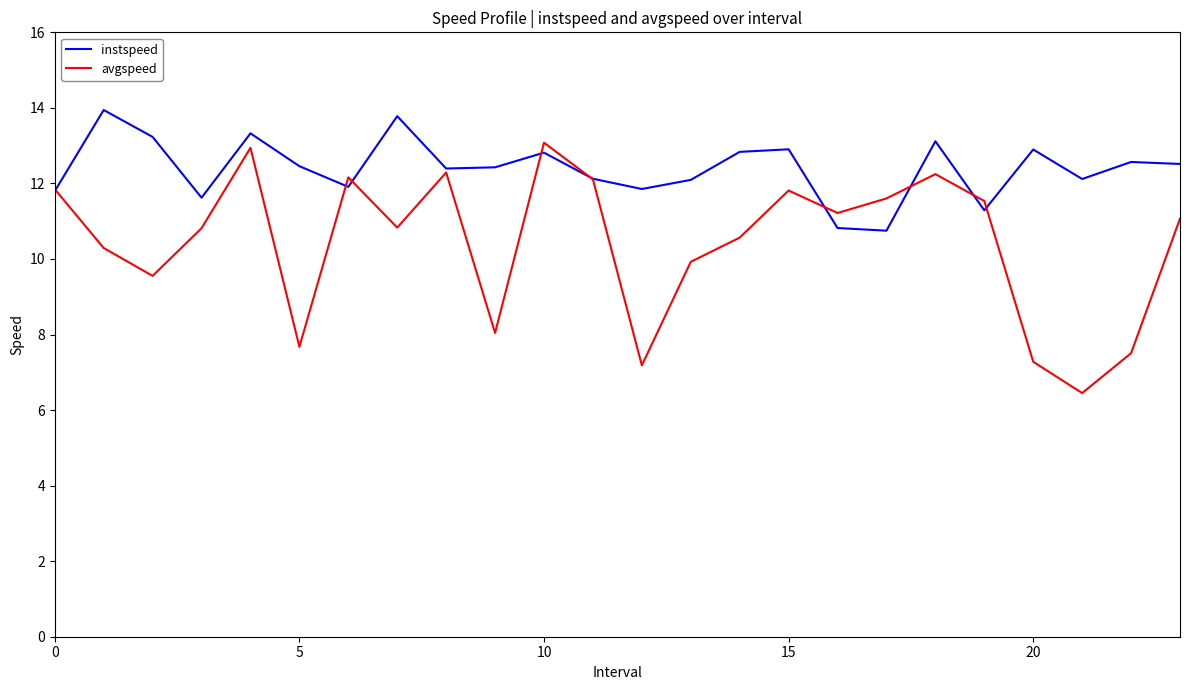

At how many categories does at least one series exceed 11?

24